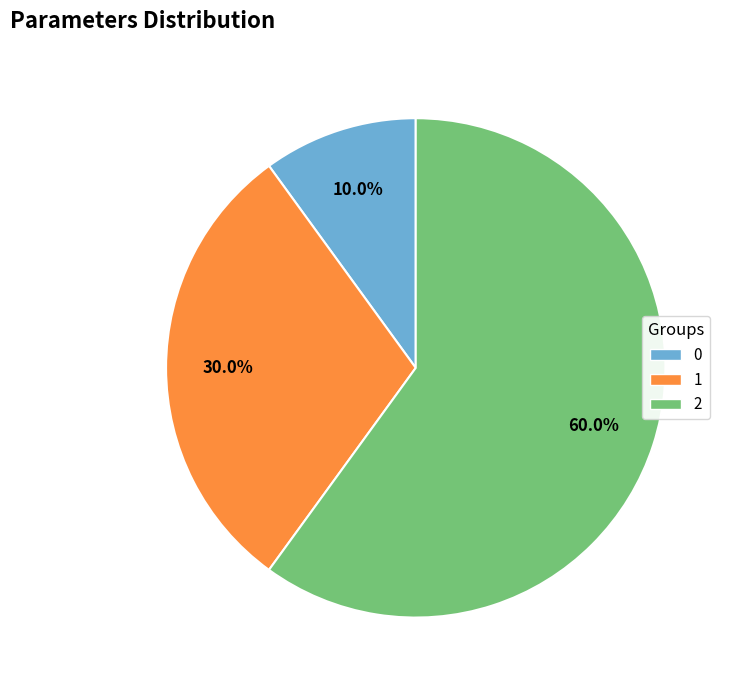

Approximately how many times larger is the value at 1 compared to 0?

3.0